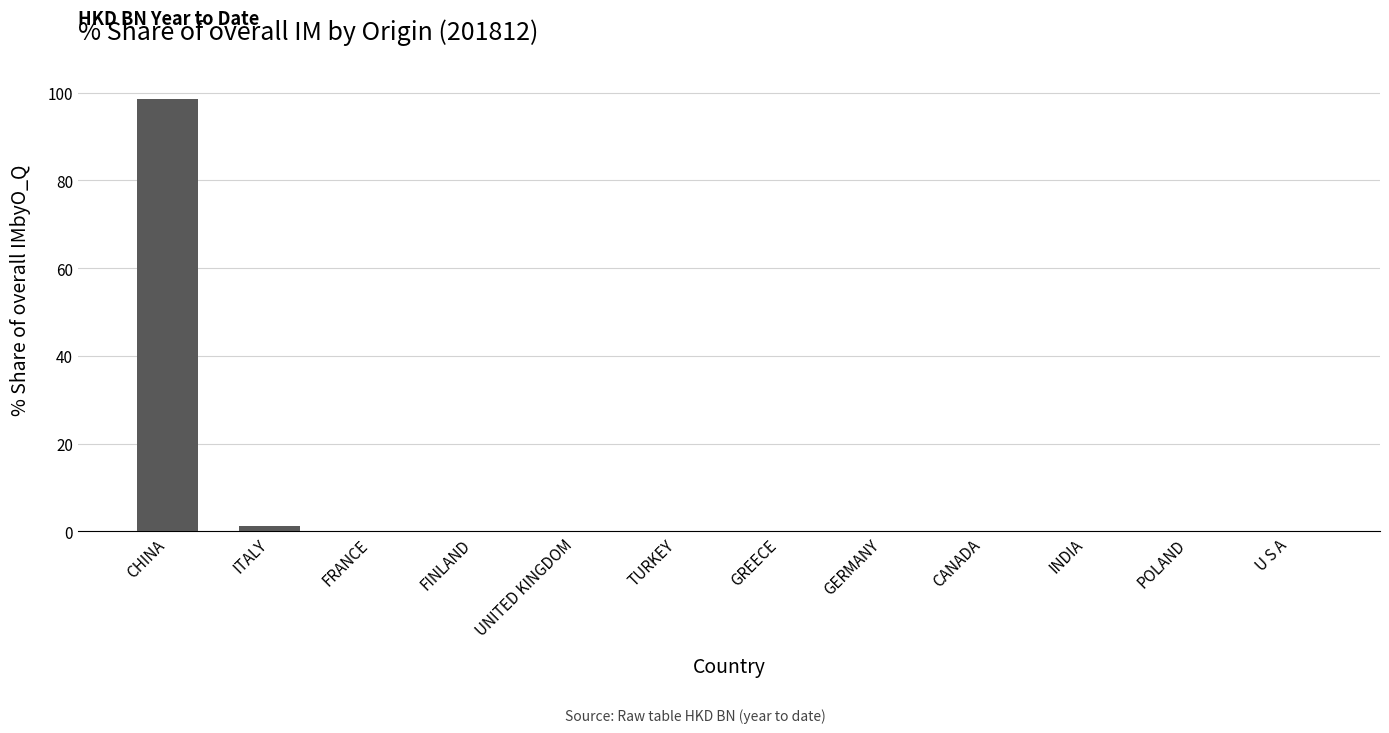

True or false: the data shows 0.0 at INDIA.

True